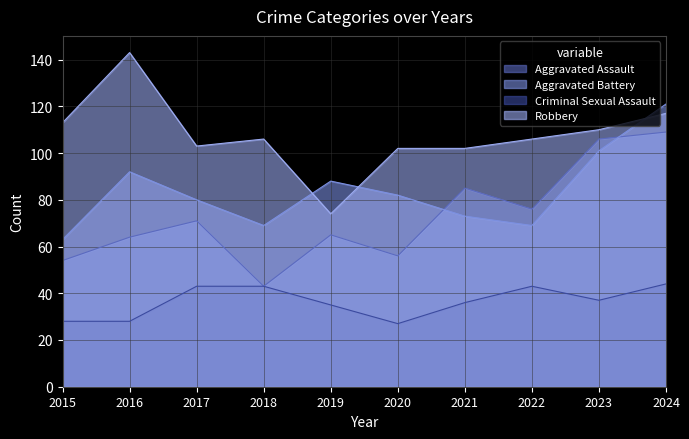

Where is Aggravated Battery nearest to the value 92?

2016